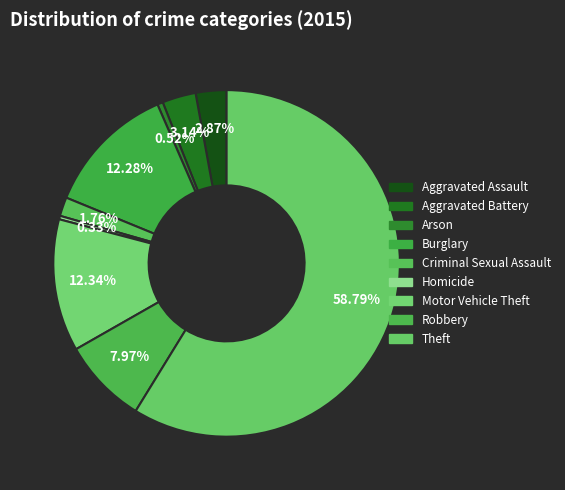

To the nearest percent, what percentage of the pie is Motor Vehicle Theft?

12%